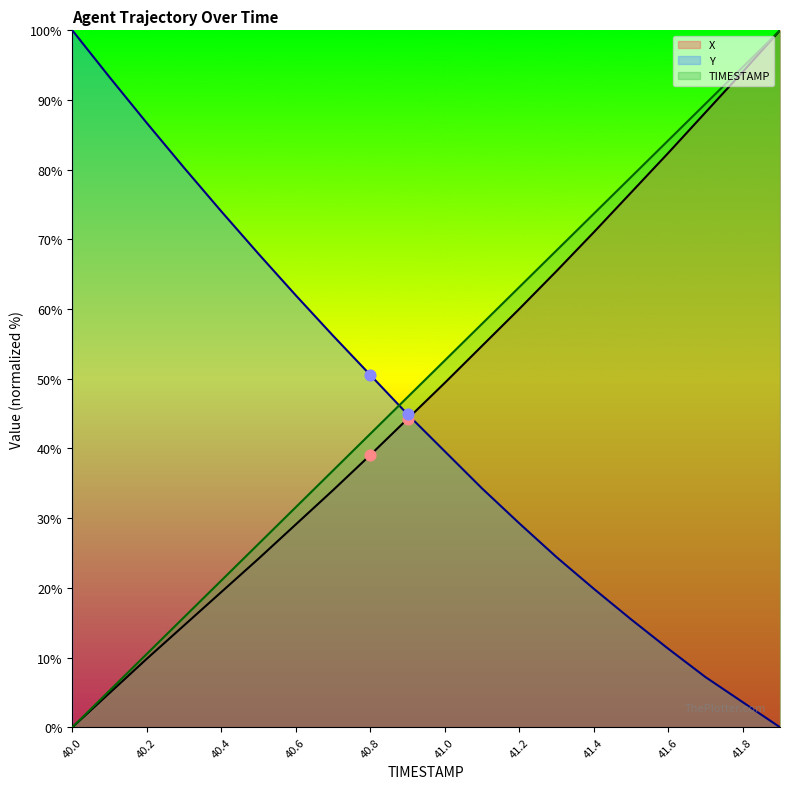

What are all the series names shown in the legend?

X, Y, TIMESTAMP